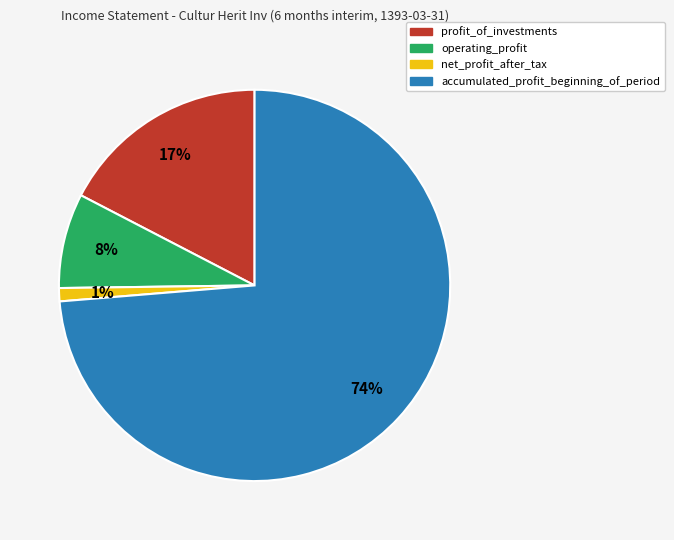

Which category has the biggest portion of the pie?

accumulated_profit_beginning_of_period